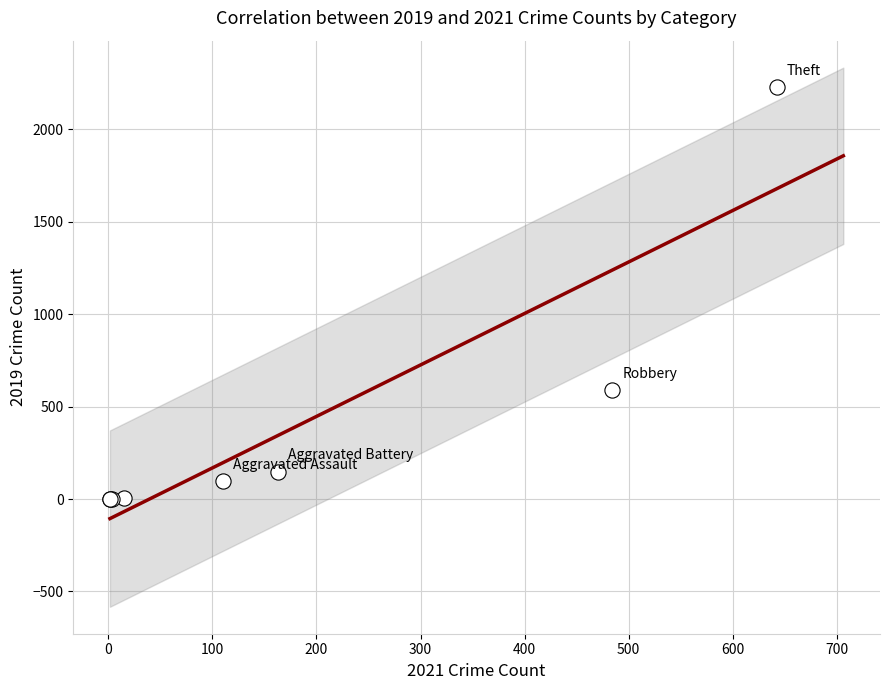

What Y value in the scatter plot is closest to 1115?

591